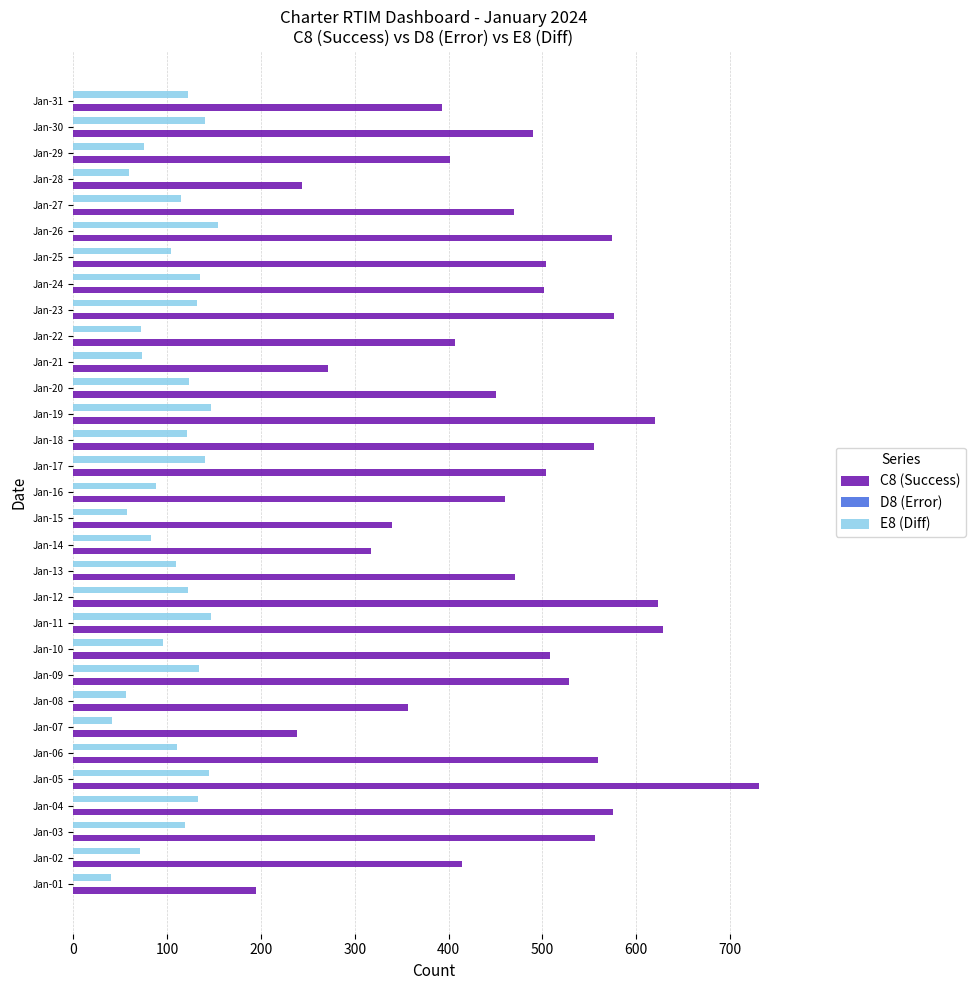

What is the difference between the maximum and second lowest values in the E8 (Diff) series?

113